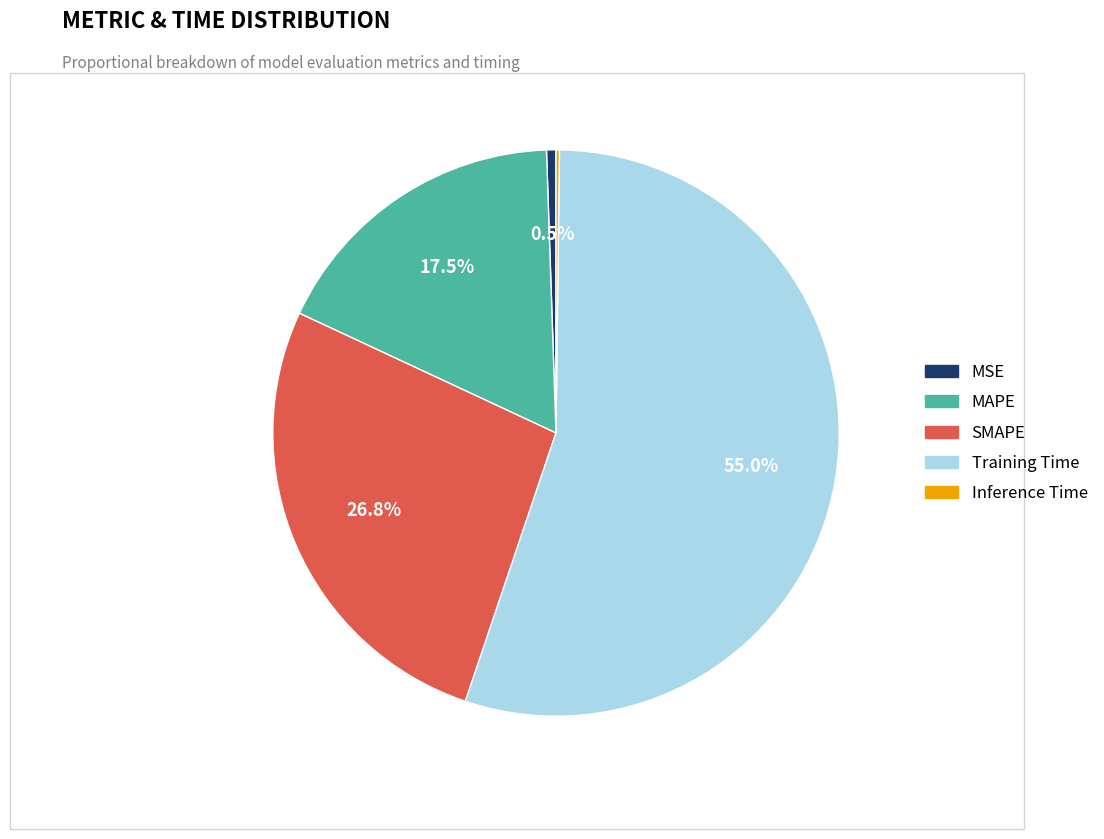

Between MSE and Training Time, which is larger?

Training Time